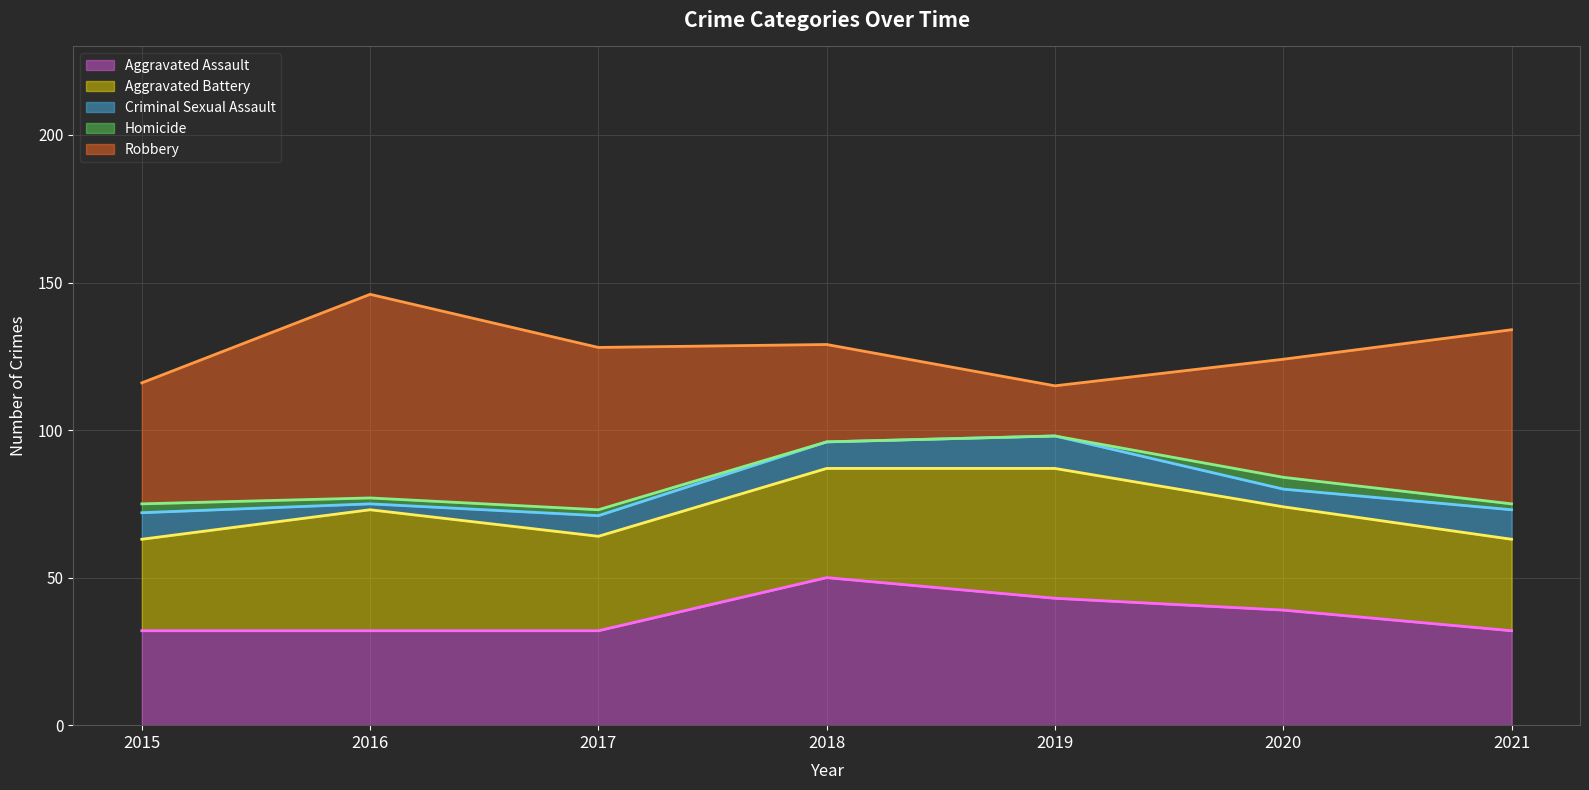

Count the number of categories in the chart.

7